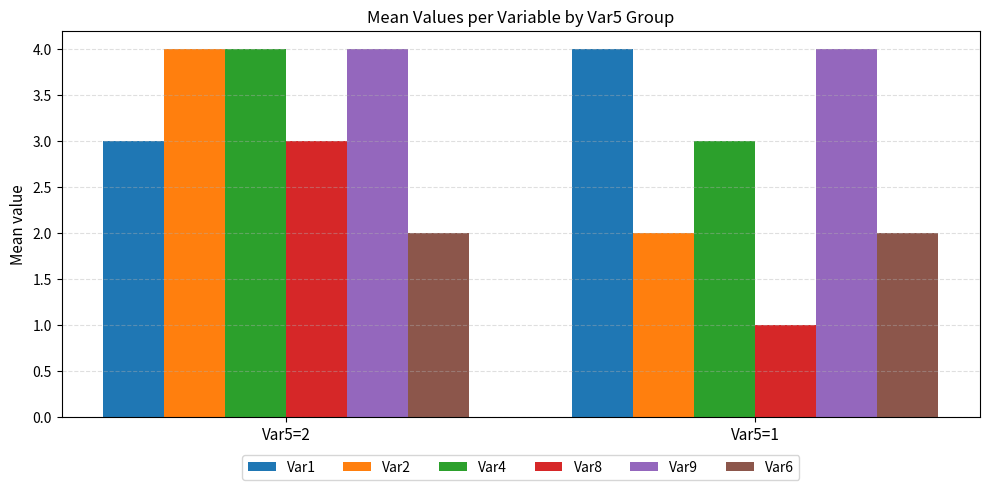

What are all the series names shown in the legend?

Var1, Var2, Var4, Var8, Var9, Var6